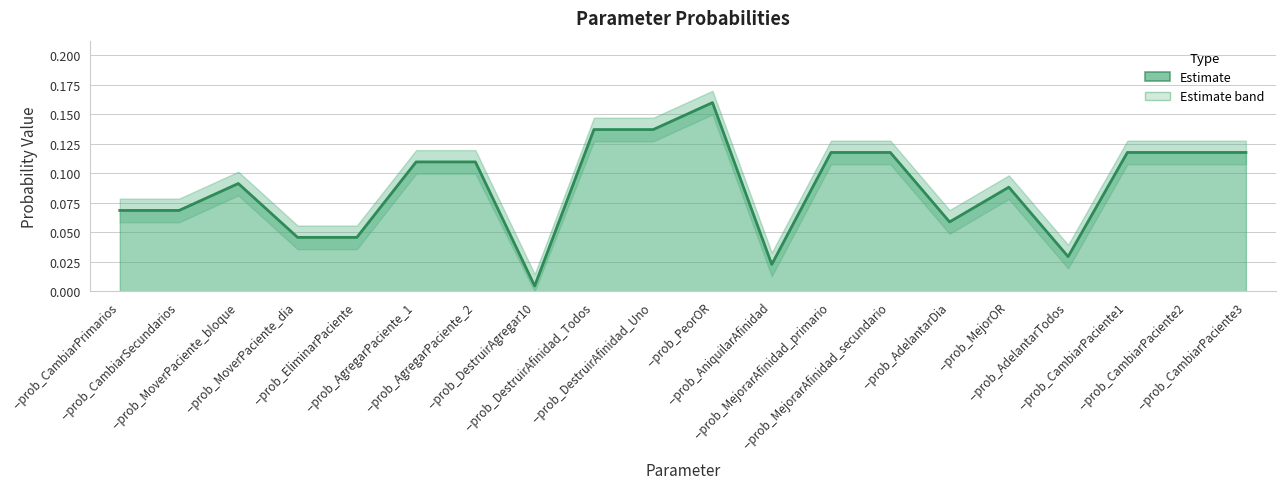

Where is the first local minimum?

--prob_DestruirAgregar10